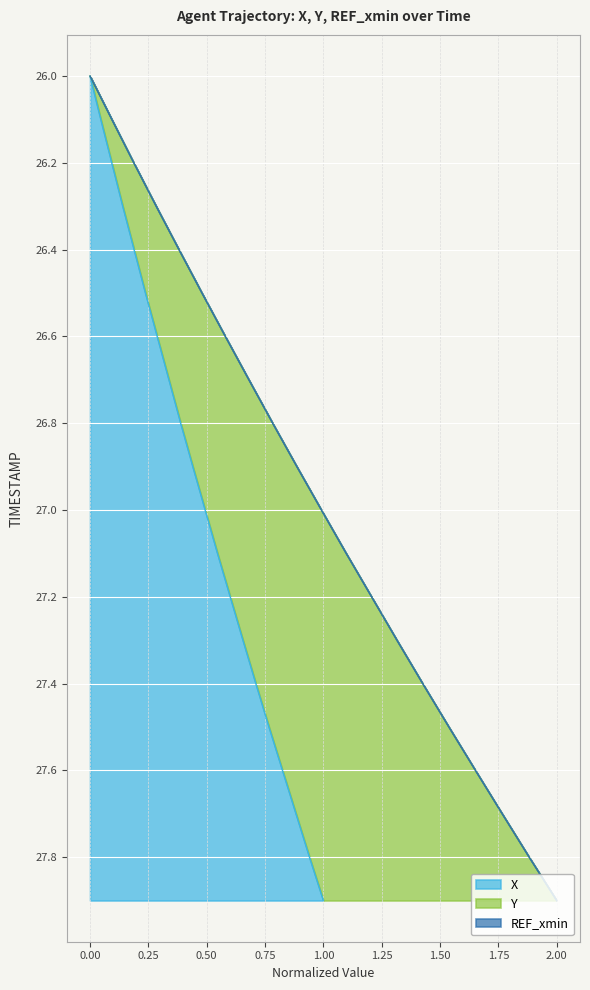

What is the sum of all X values?

539.0